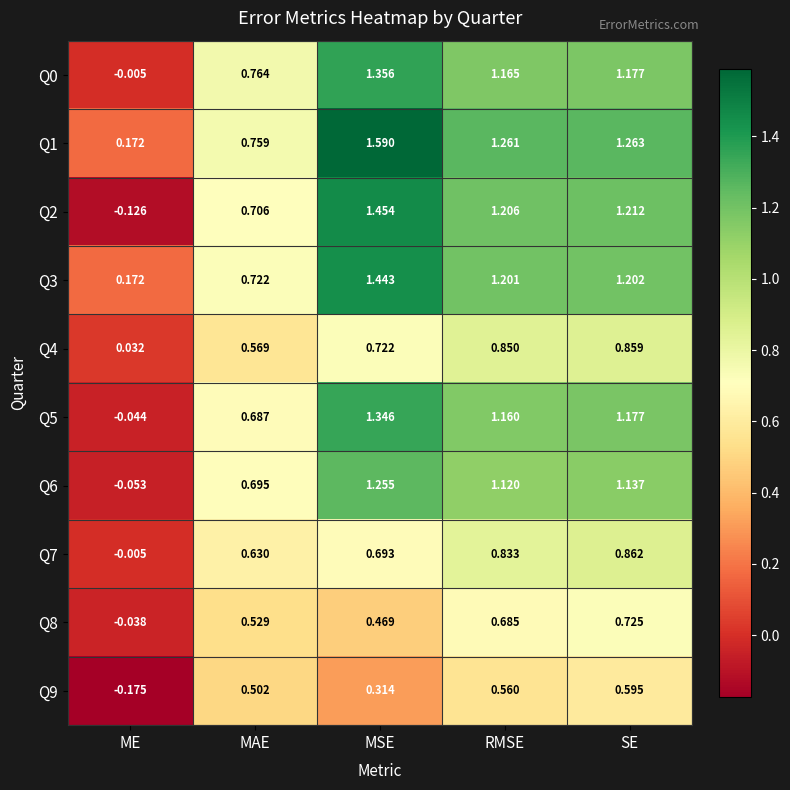

Rank the categories by Q3 value from lowest to highest.

ME, MAE, RMSE, SE, MSE